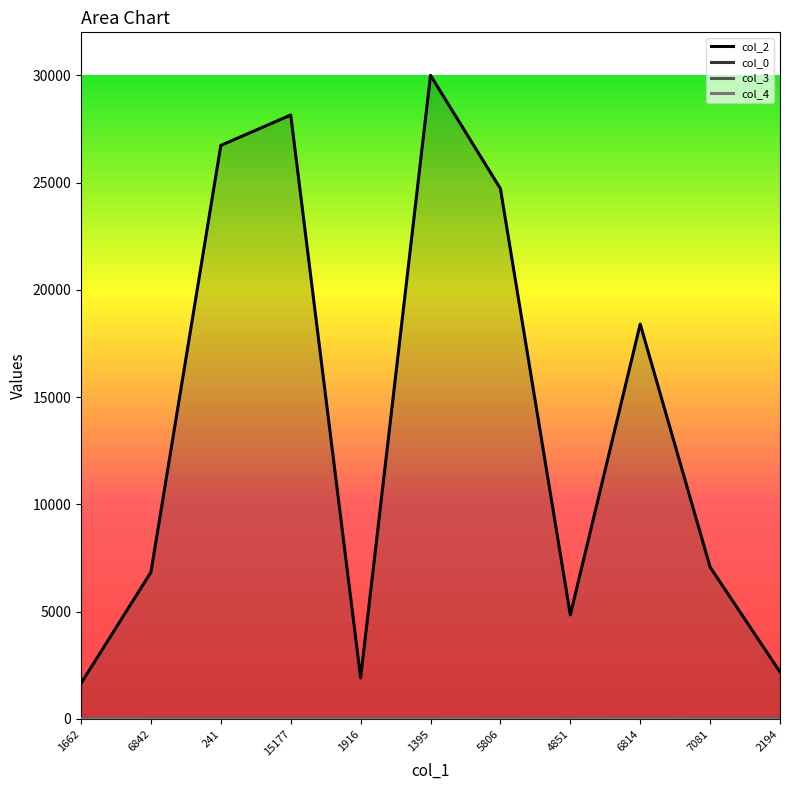

True or false: col_2 and col_3 intersect in this chart.

False